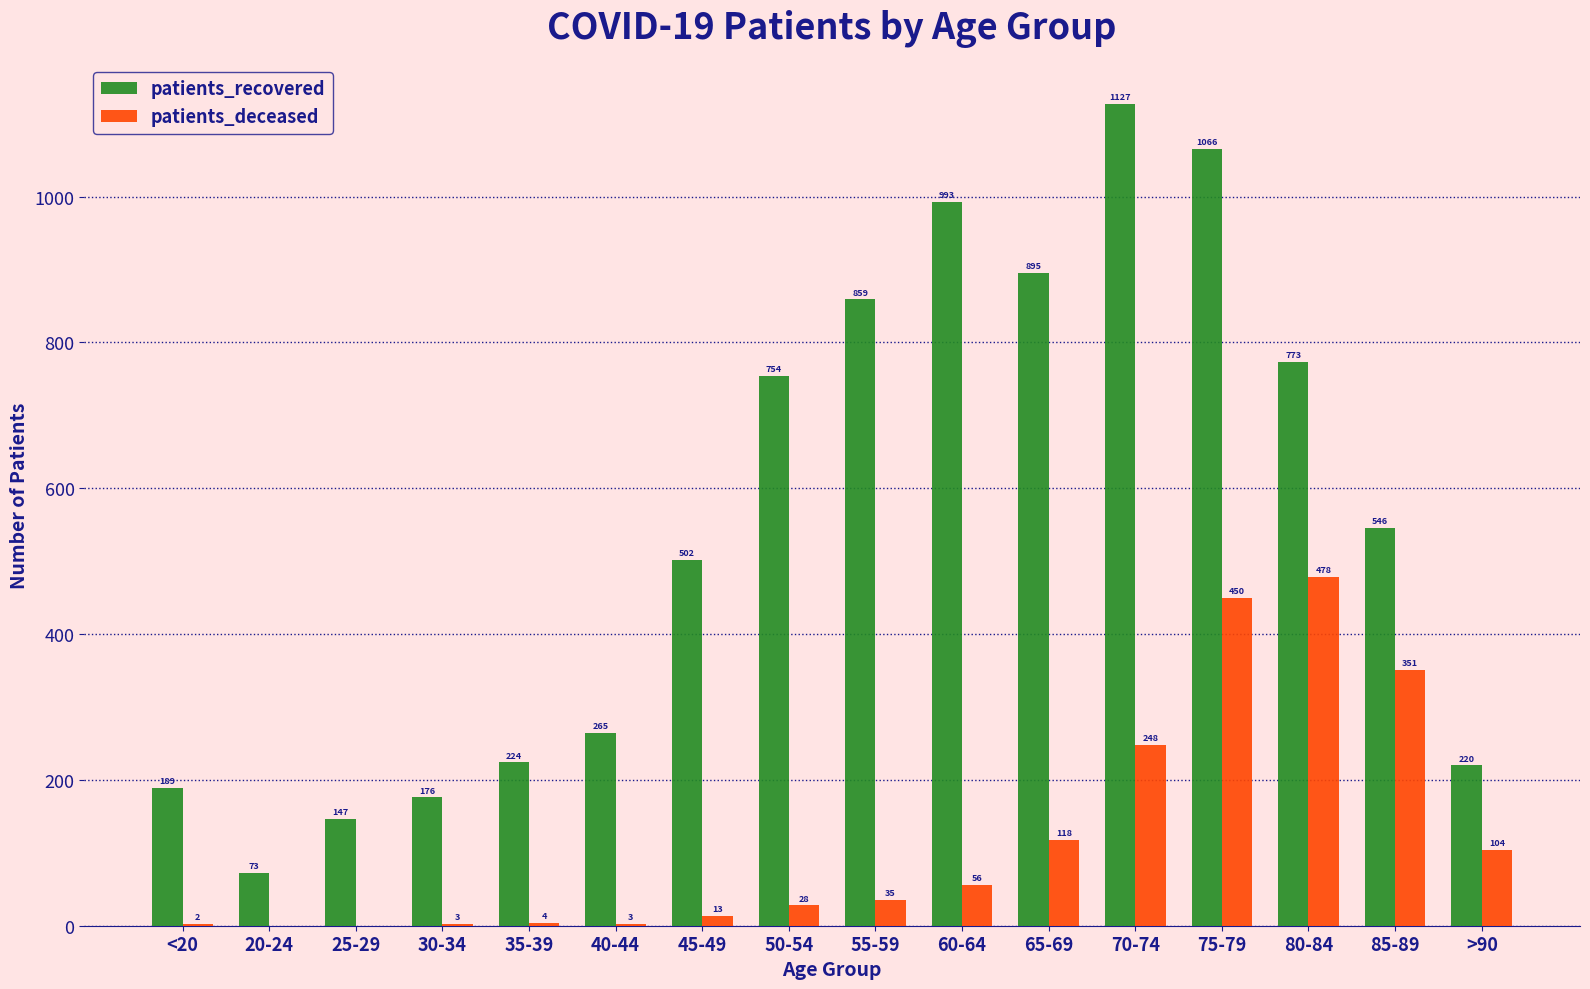

What is the sum of all patients_deceased values?

1893